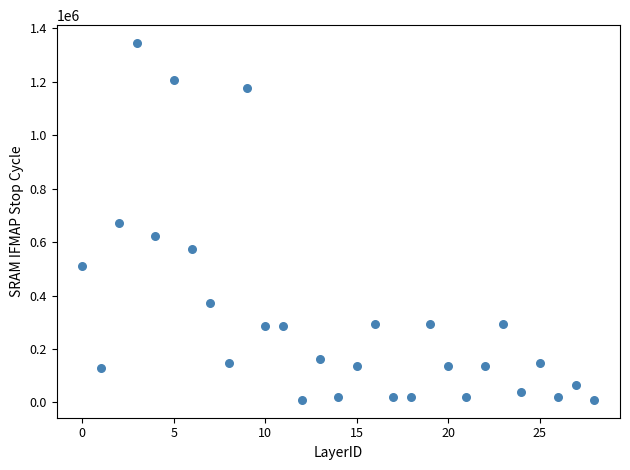

How many data points are displayed?

29